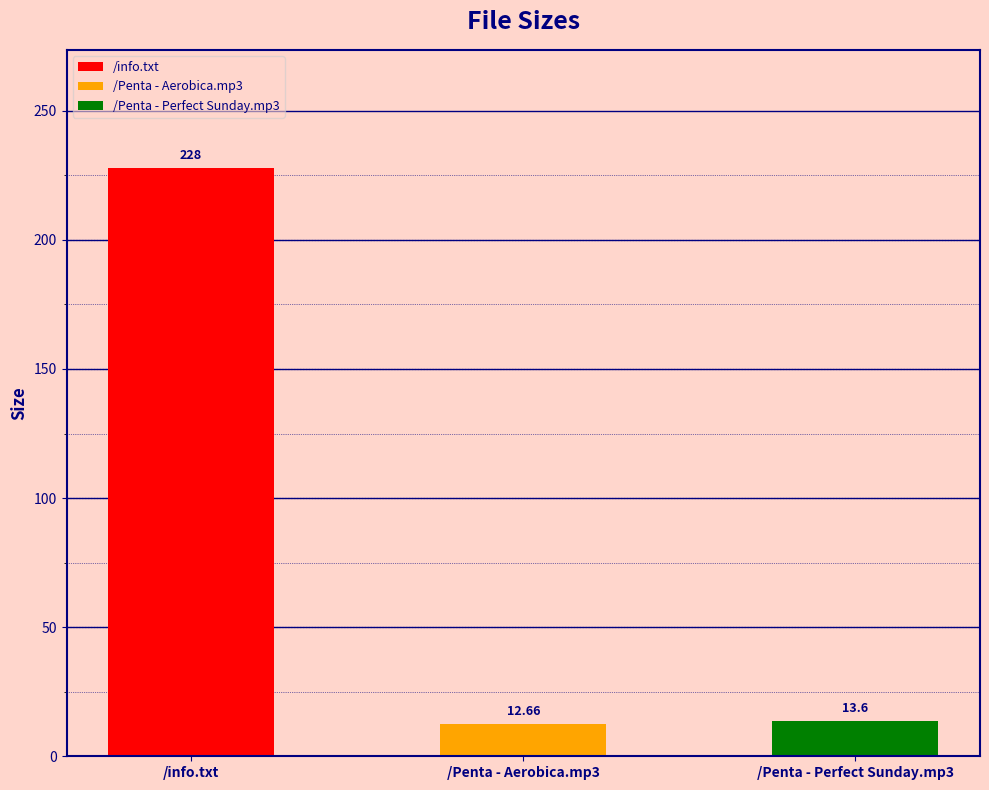

Which has a higher value, /Penta - Aerobica.mp3 or /info.txt?

/info.txt